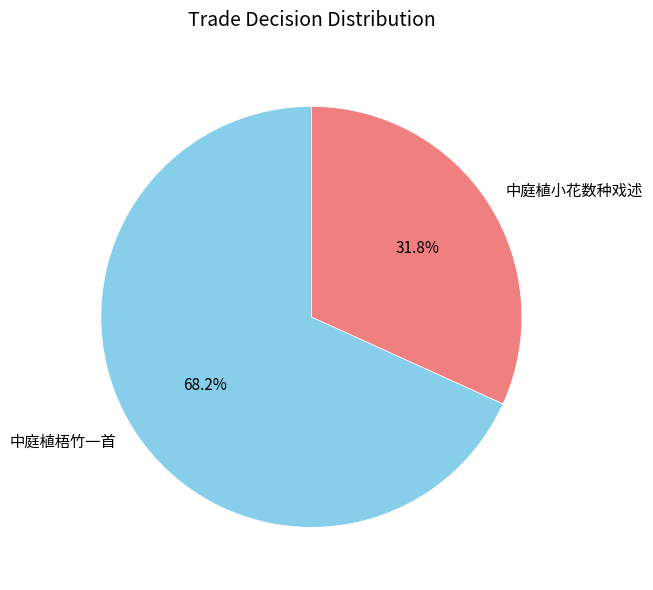

Rank the categories by value from highest to lowest.

中庭植梧竹一首, 中庭植小花数种戏述